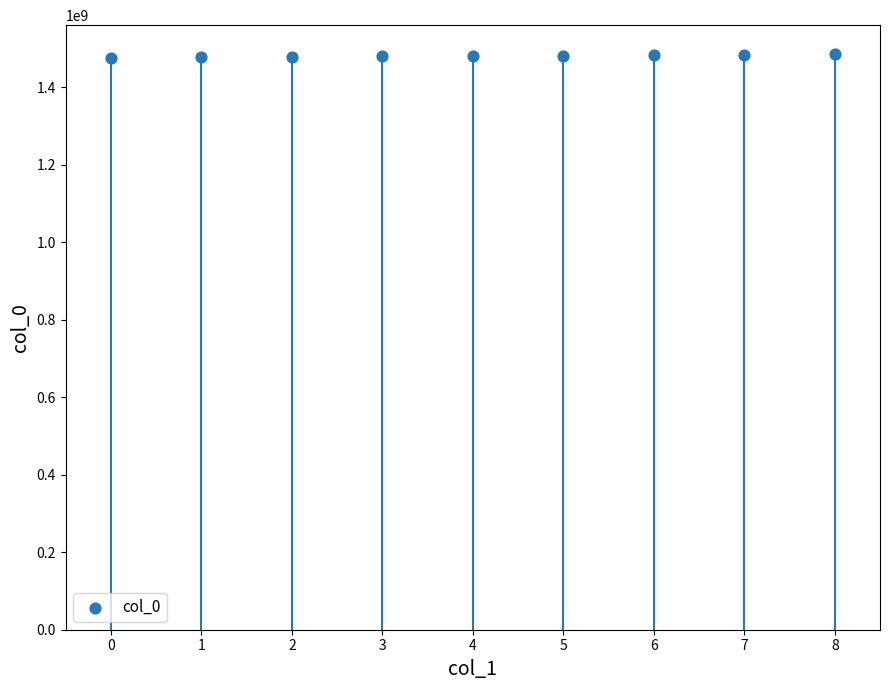

What is the range of Y values (max minus min)?

10113283